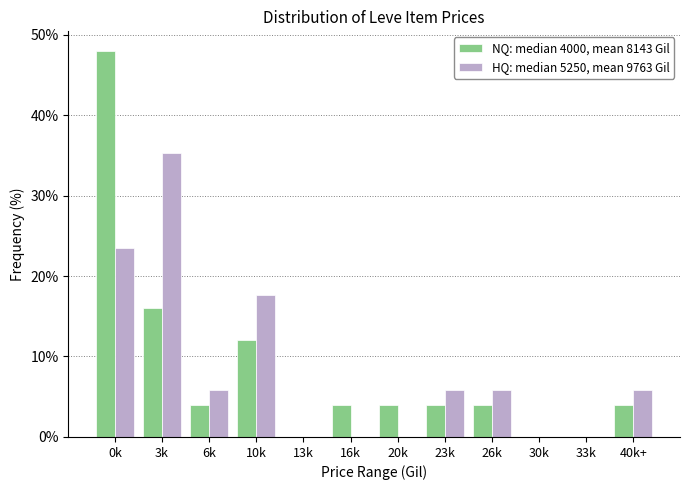

Reading left to right, transcribe all the data shown in this chart.

NQ: median 4000, mean 8143 Gil: 0k=48.0	3k=16.0	6k=4.0	10k=12.0	13k=0.0	16k=4.0	20k=4.0	23k=4.0	26k=4.0	30k=0.0	33k=0.0	40k+=4.0
HQ: median 5250, mean 9763 Gil: 0k=23.5	3k=35.3	6k=5.9	10k=17.6	13k=0.0	16k=0.0	20k=0.0	23k=5.9	26k=5.9	30k=0.0	33k=0.0	40k+=5.9